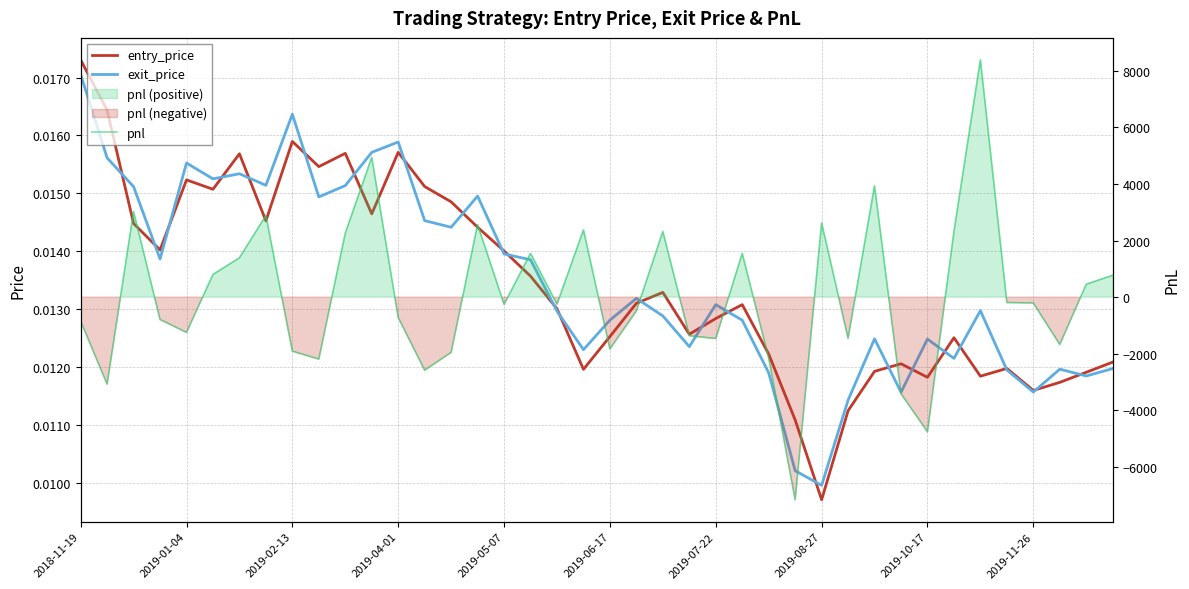

How many times do exit_price and pnl cross each other?

23